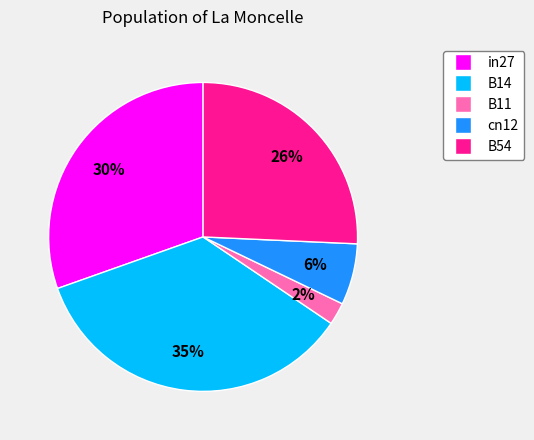

Which slice is the largest?

B14